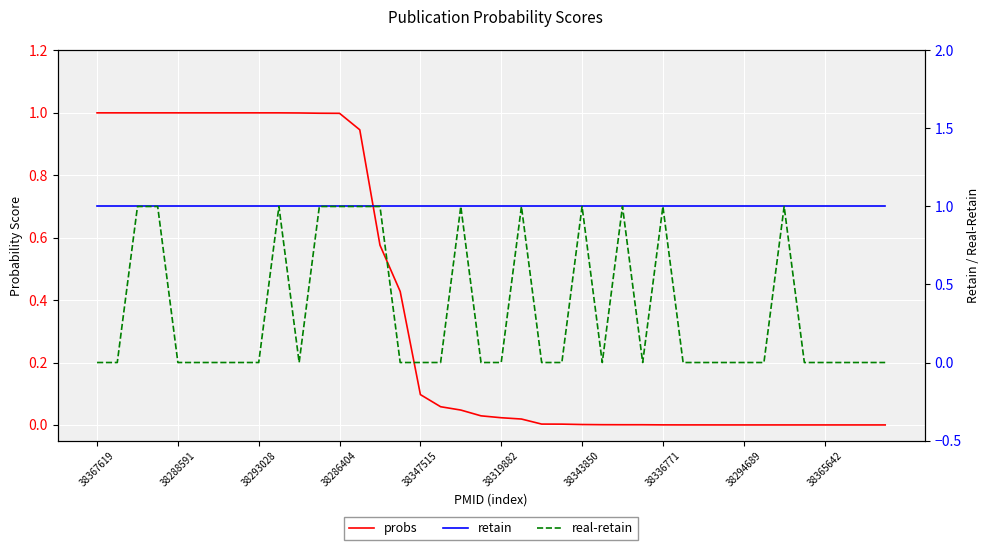

Which has a higher value, 37 or 38286404?

38286404